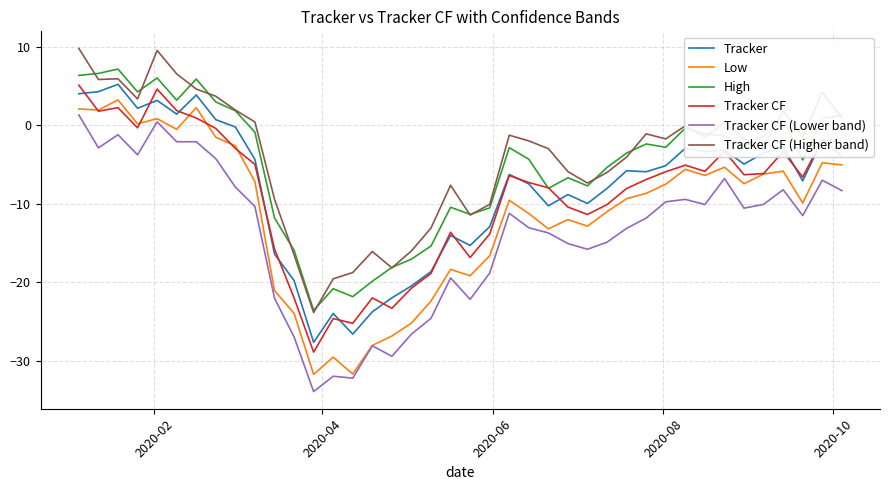

What is the minimum value for Tracker CF (Higher band)?

-23.9